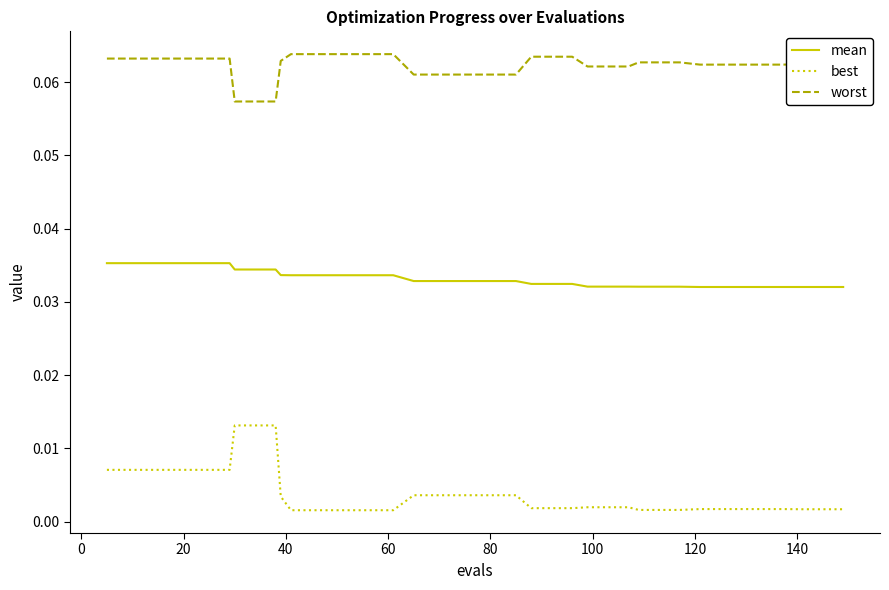

Does the chart display data point markers on the line(s)?

No